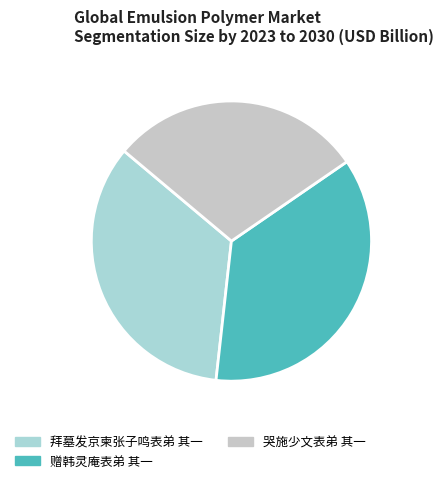

Count the number of slices in the pie.

3